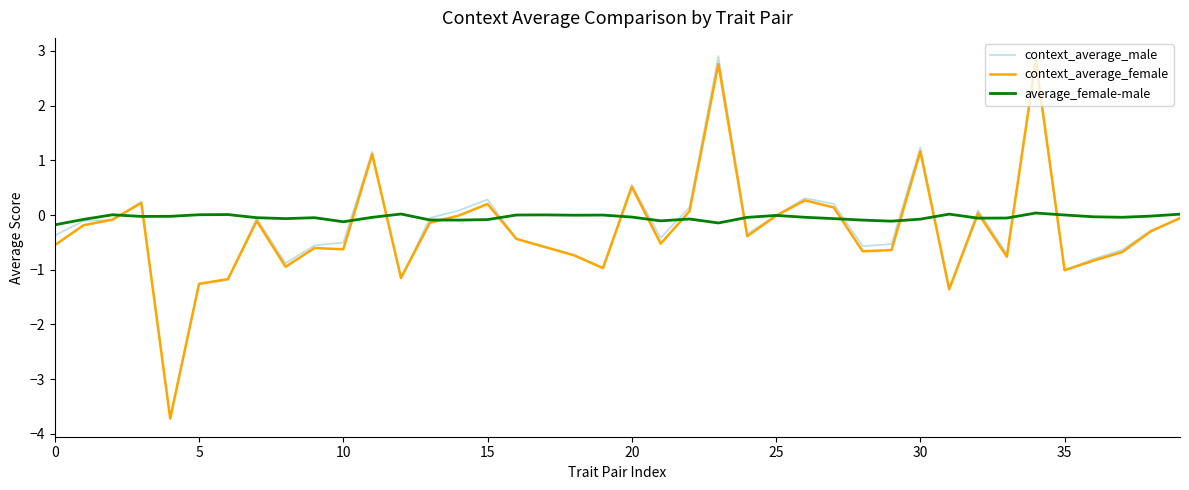

List the series in order of their peak value, highest first.

context_average_male, context_average_female, average_female-male